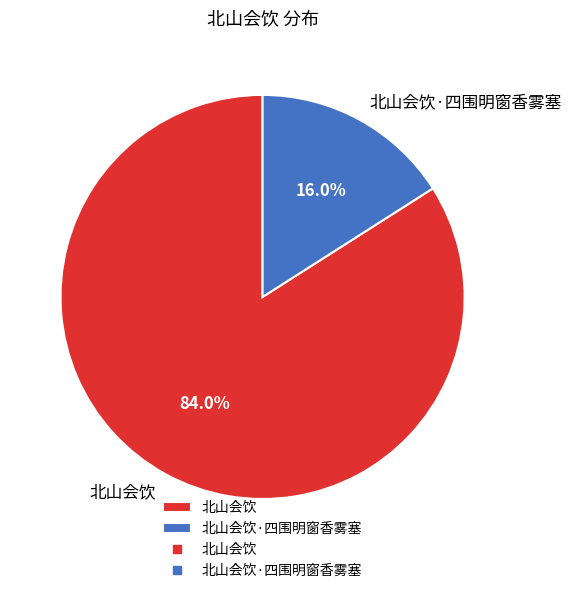

Approximately how many times larger is the value at 北山会饮·四围明窗香雾塞 compared to 北山会饮?

0.2